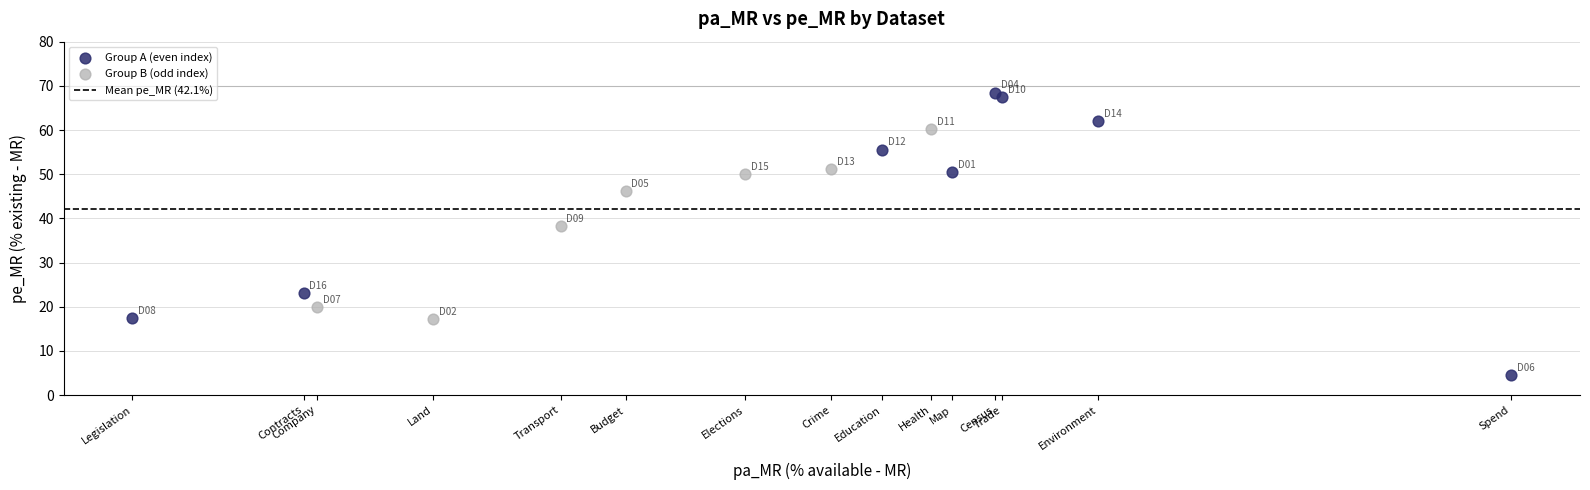

Which series has the largest Y range (max minus min)?

Group A (even index)